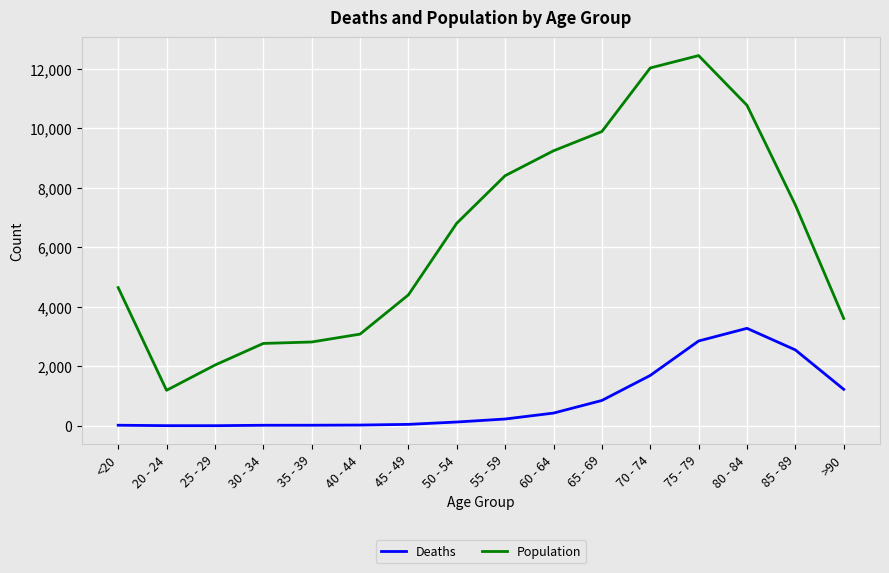

True or false: Deaths and Population intersect in this chart.

False